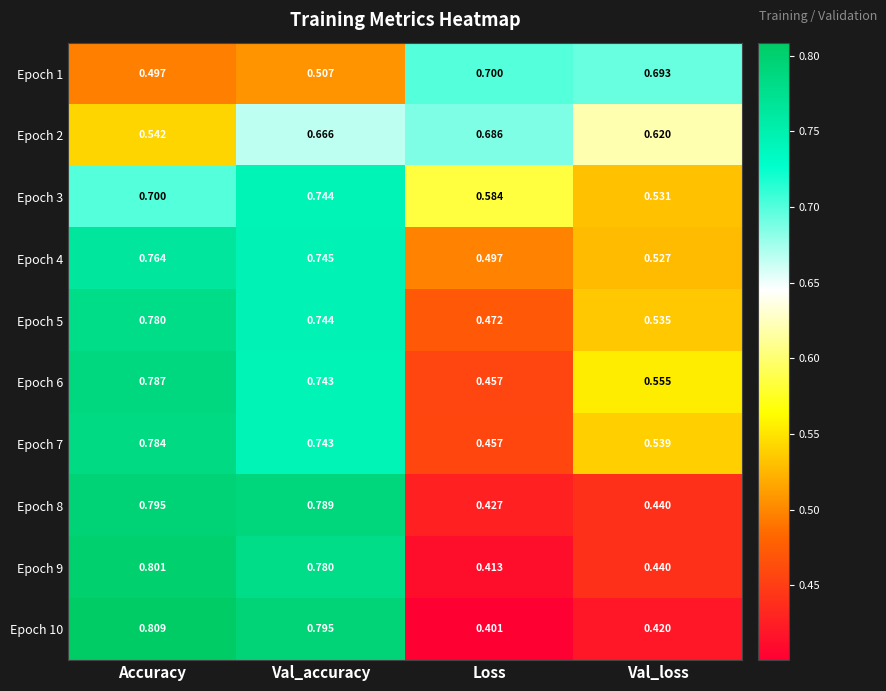

Rank the series at Accuracy from highest to lowest value.

Epoch 10, Epoch 9, Epoch 8, Epoch 6, Epoch 7, Epoch 5, Epoch 4, Epoch 3, Epoch 2, Epoch 1